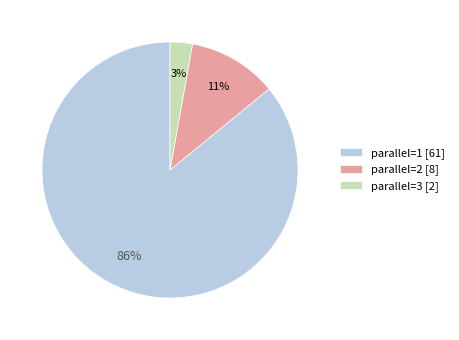

Which category has the smallest portion of the pie?

parallel=3